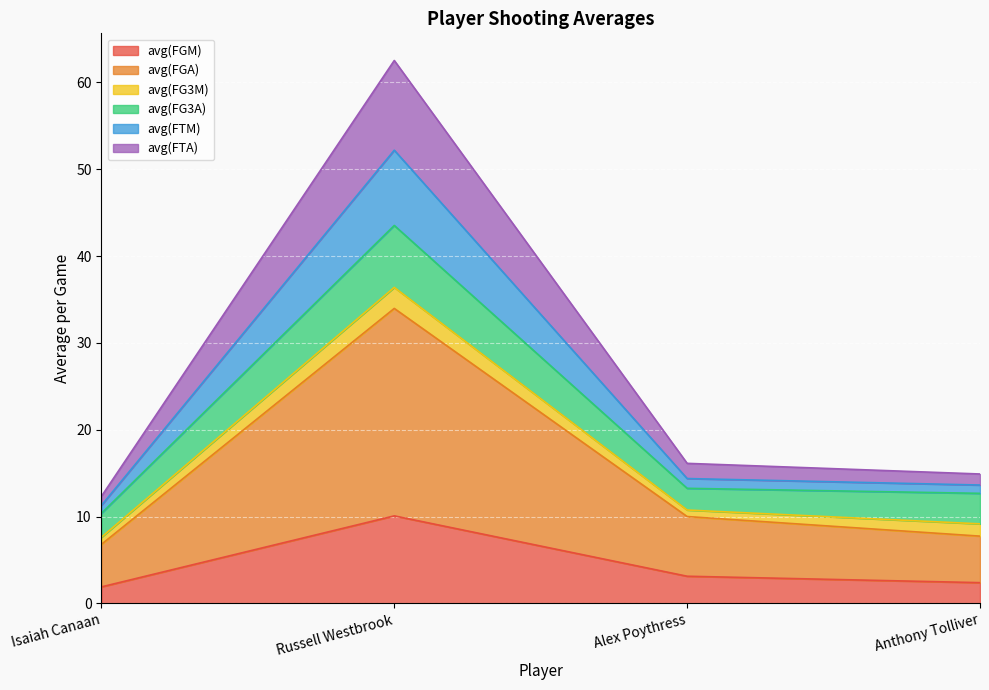

The value of avg(FGM) at Isaiah Canaan is 1.9. True or false?

True